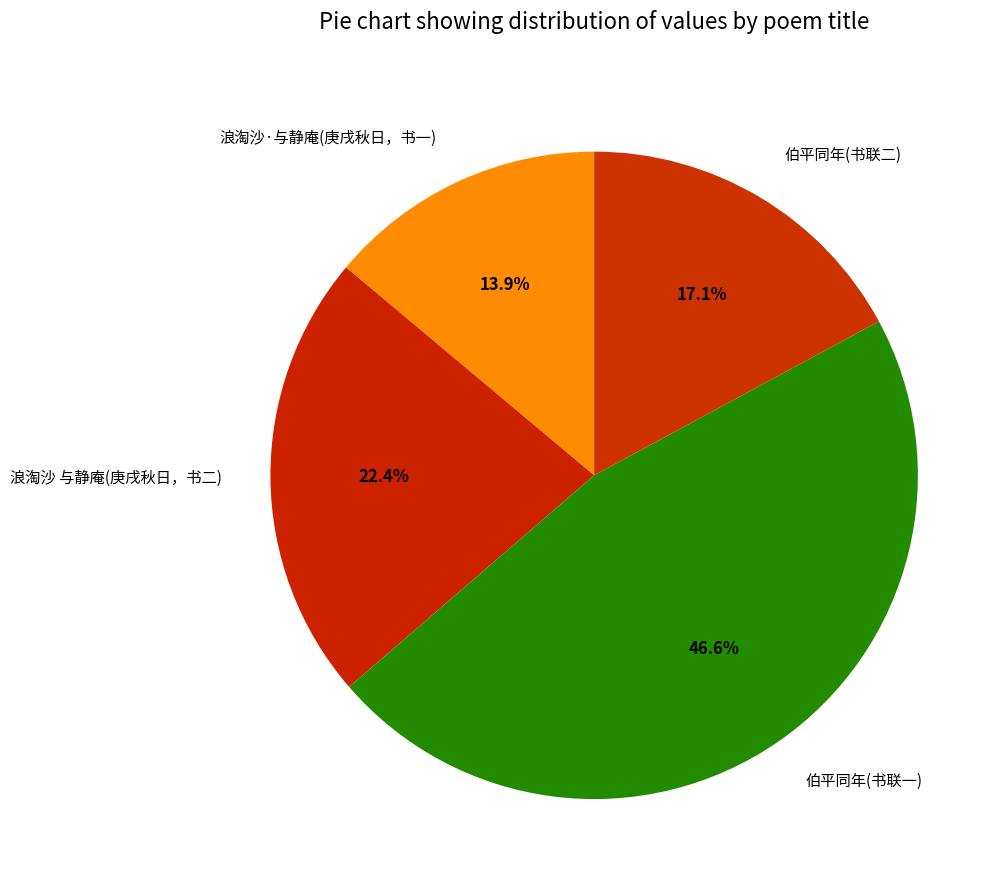

Approximately how many times larger is the value at 伯平同年(书联一) compared to 浪淘沙 与静庵(庚戌秋日，书二)?

2.1